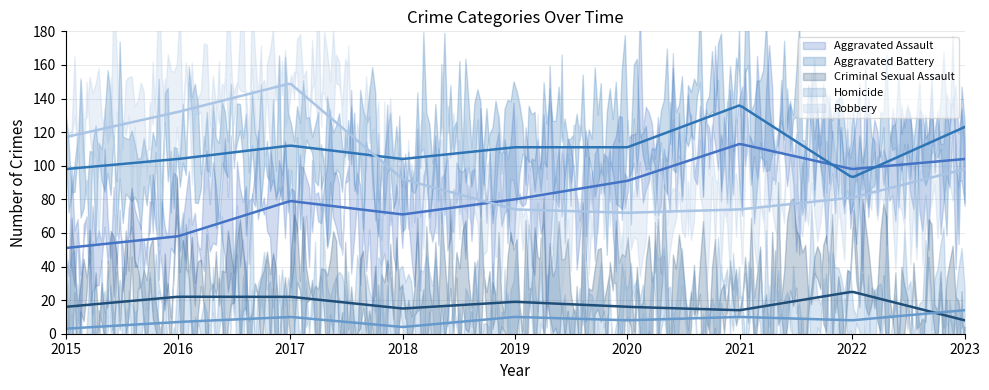

List the series in order of their peak value, highest first.

Robbery, Aggravated Battery, Aggravated Assault, Criminal Sexual Assault, Homicide